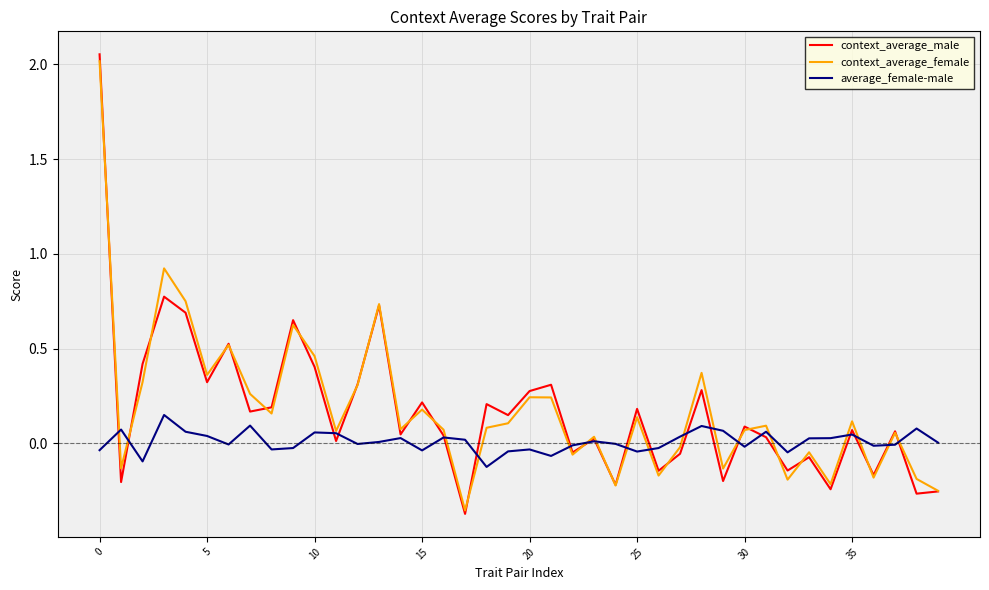

Which series has the largest total across all categories?

context_average_female